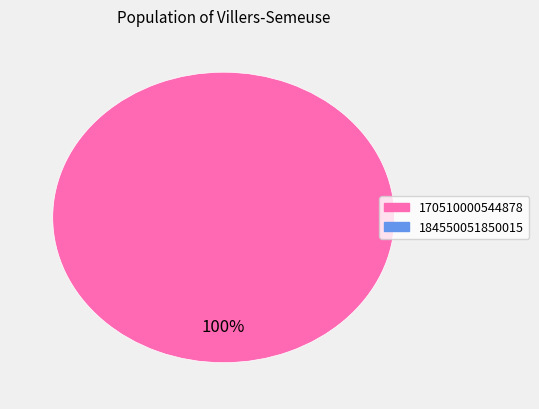

Does any single category account for the majority?

Yes